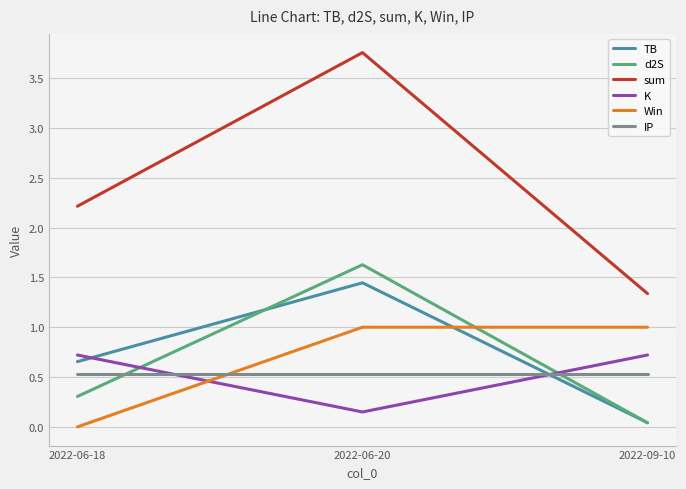

What is the total value across all series at 2022-09-10?

3.7